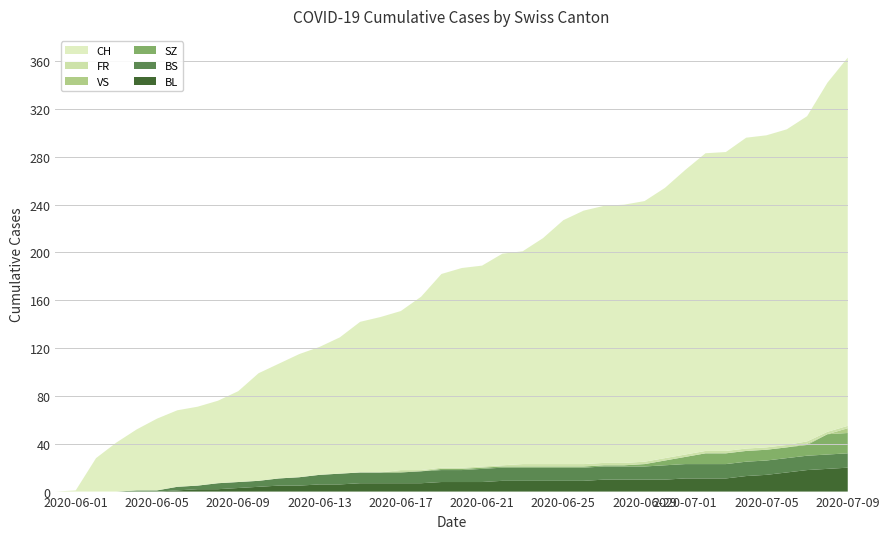

What is the maximum value for BL?

20